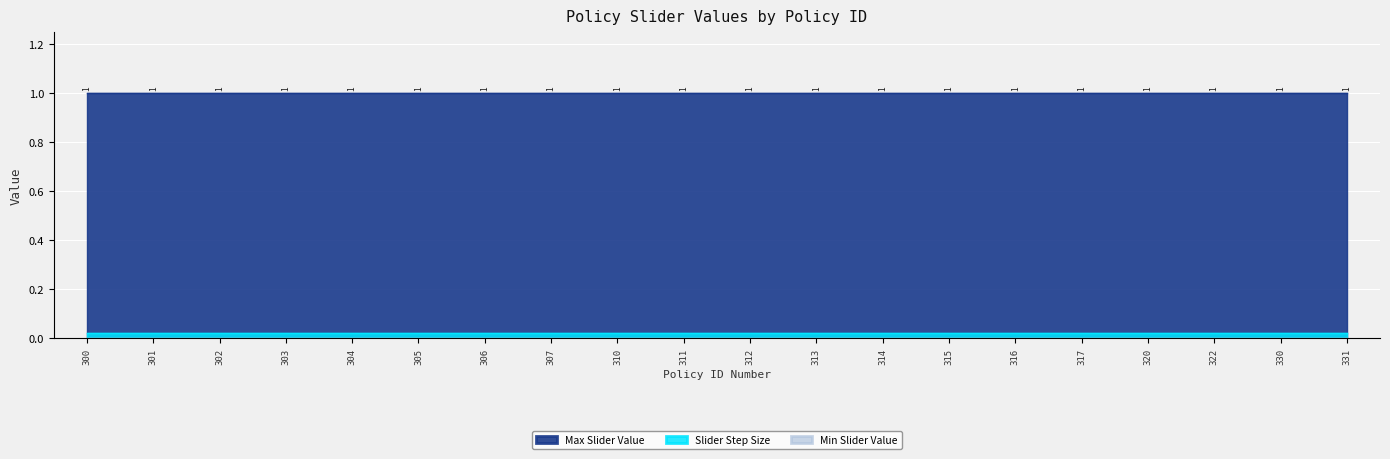

True or false: Slider Step Size and Min Slider Value intersect in this chart.

False